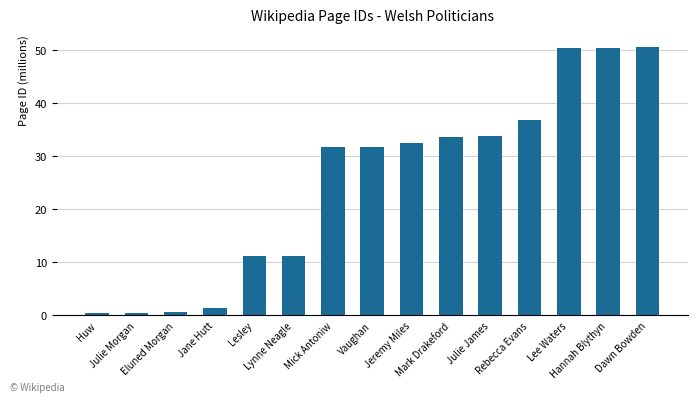

Between Huw and Lee Waters, which is larger?

Lee Waters